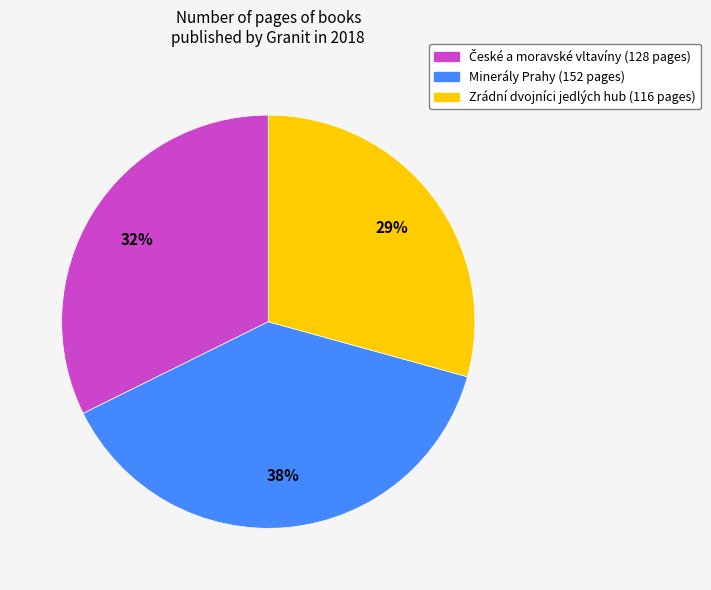

How many slices are in this pie chart?

3